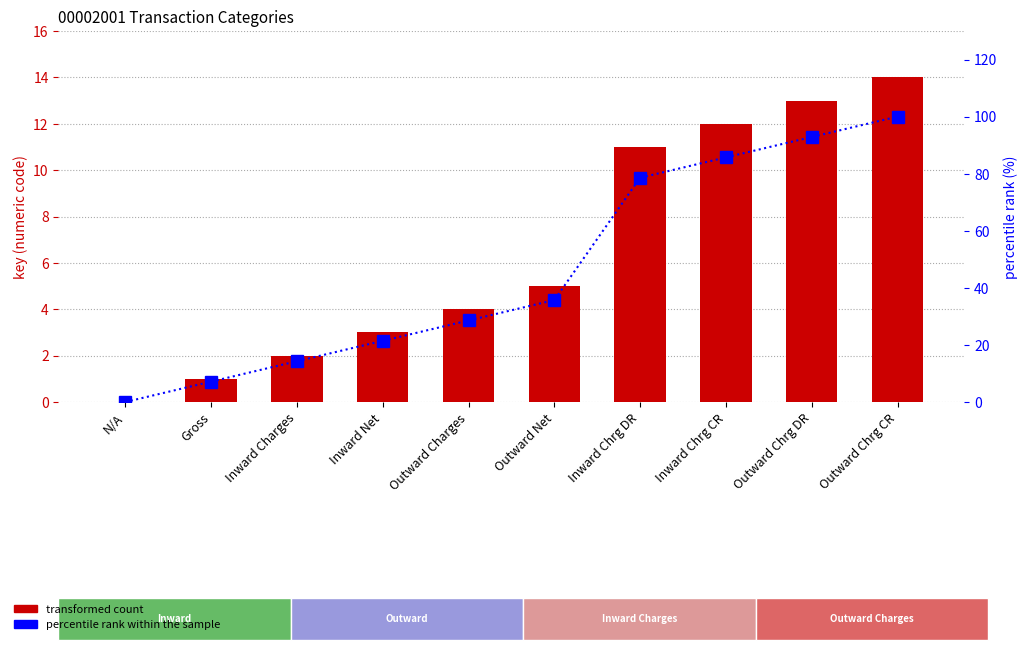

Is it true that percentile rank within the sample equals 14.3 at Inward Charges?

True